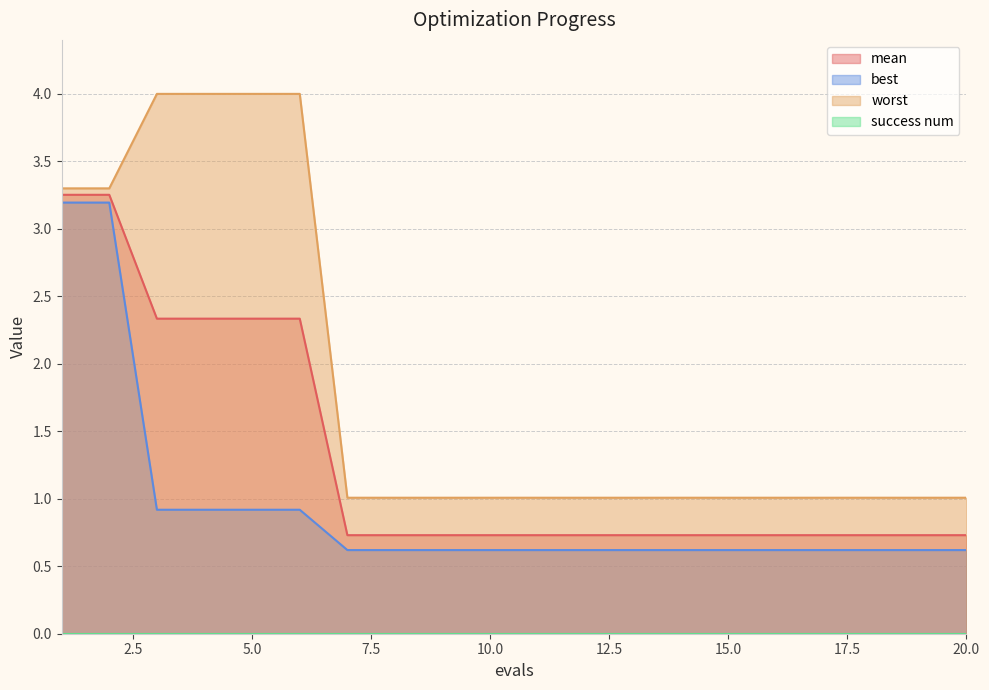

True or false: mean and worst cross at least once.

False